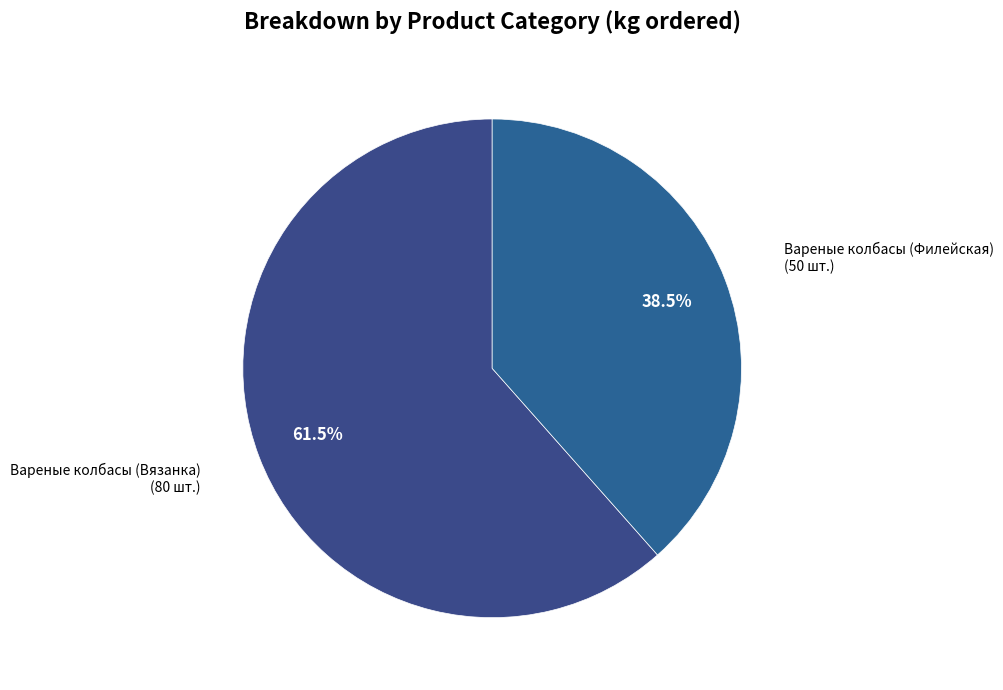

What percentage is NOT represented by Вареные колбасы (Вязанка)?

38.5%